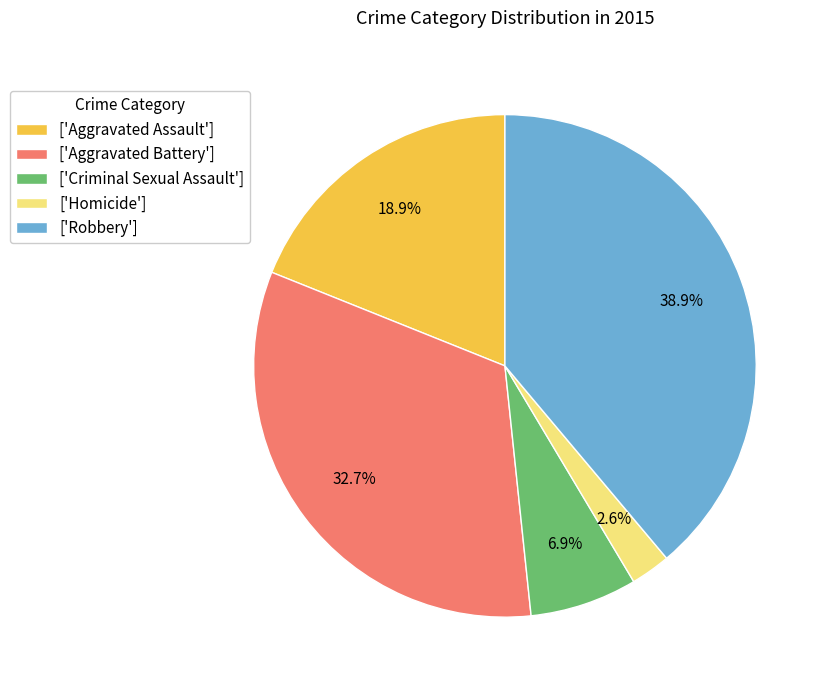

What portion of the pie excludes ['Aggravated Battery']?

67.3%